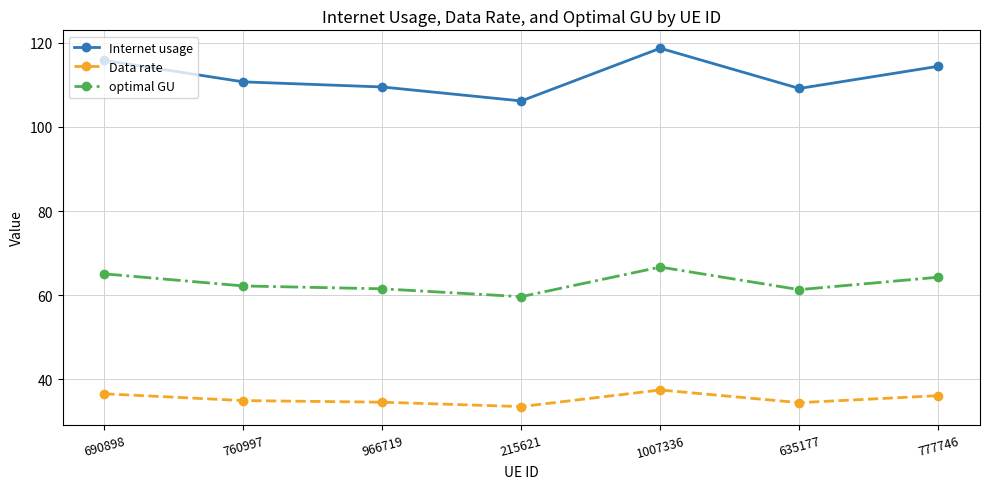

What is the difference between the highest and lowest values at 760997?

75.8